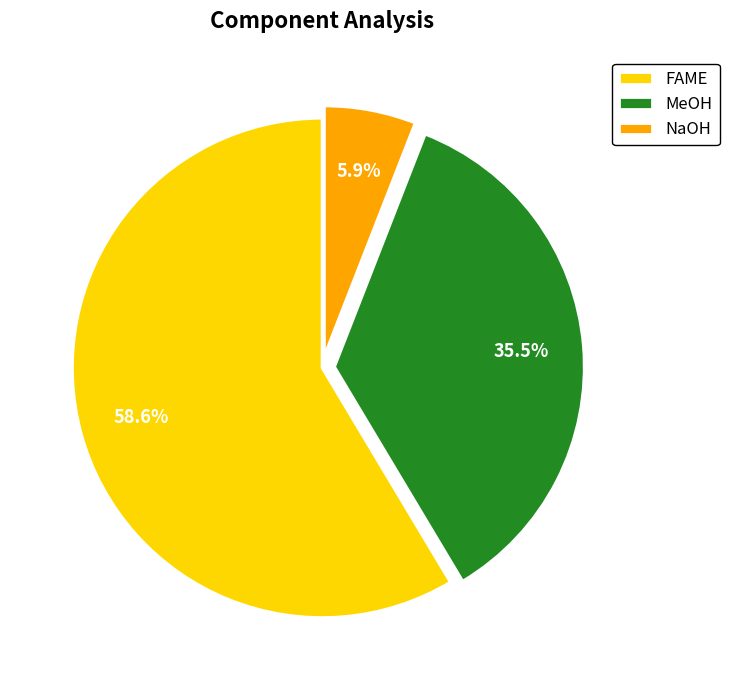

Is FAME the majority of the pie?

Yes